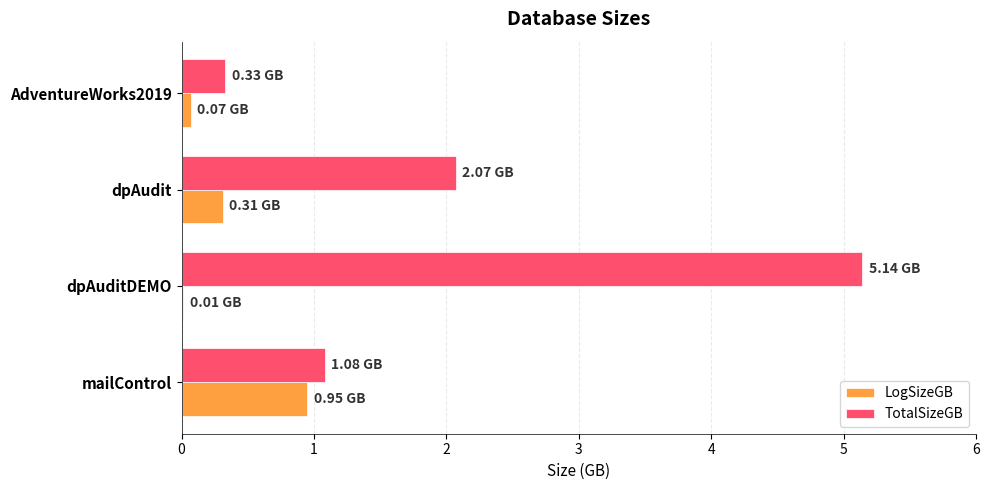

Between dpAuditDEMO and AdventureWorks2019, which series saw the biggest shift?

TotalSizeGB